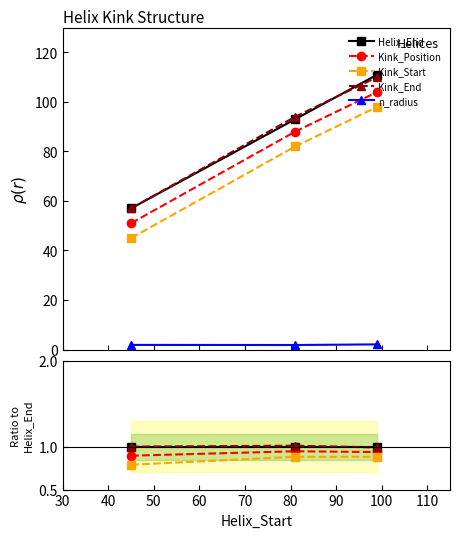

Which series changed the most between 30 and 40?

Kink_Start